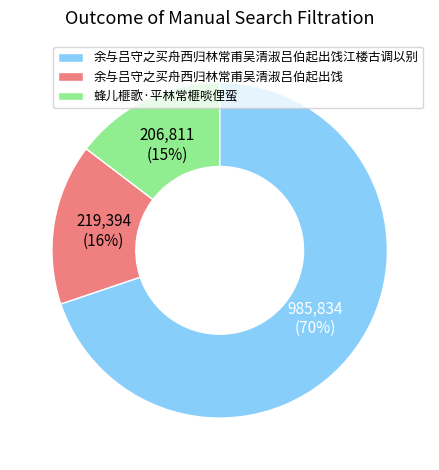

Which slice is the smallest?

蜂儿榧歌·平林常榧啖俚蛮